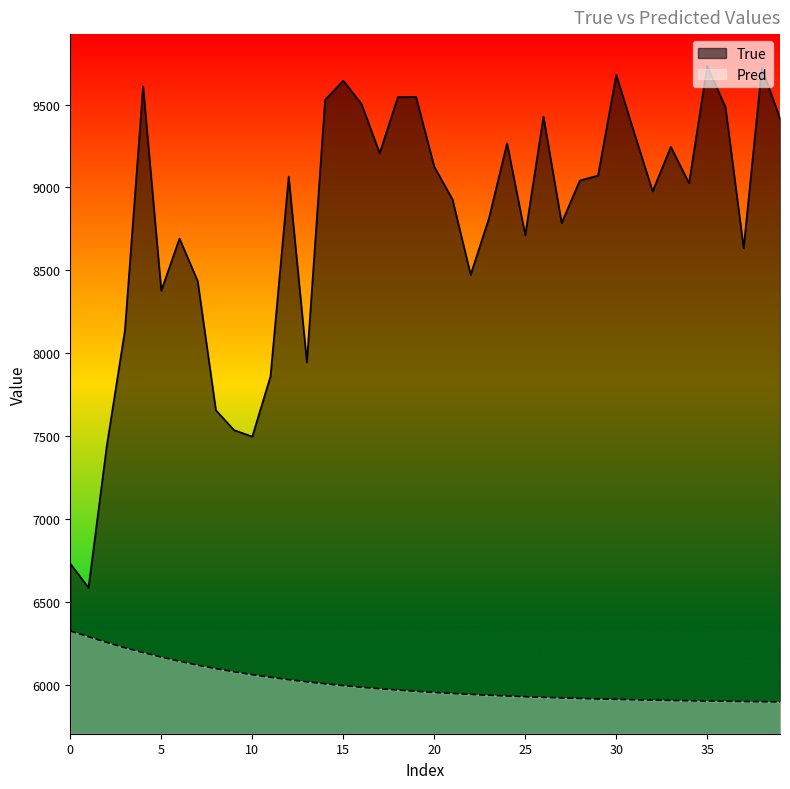

What is the difference between the maximum and minimum values in the True series?

3146.0